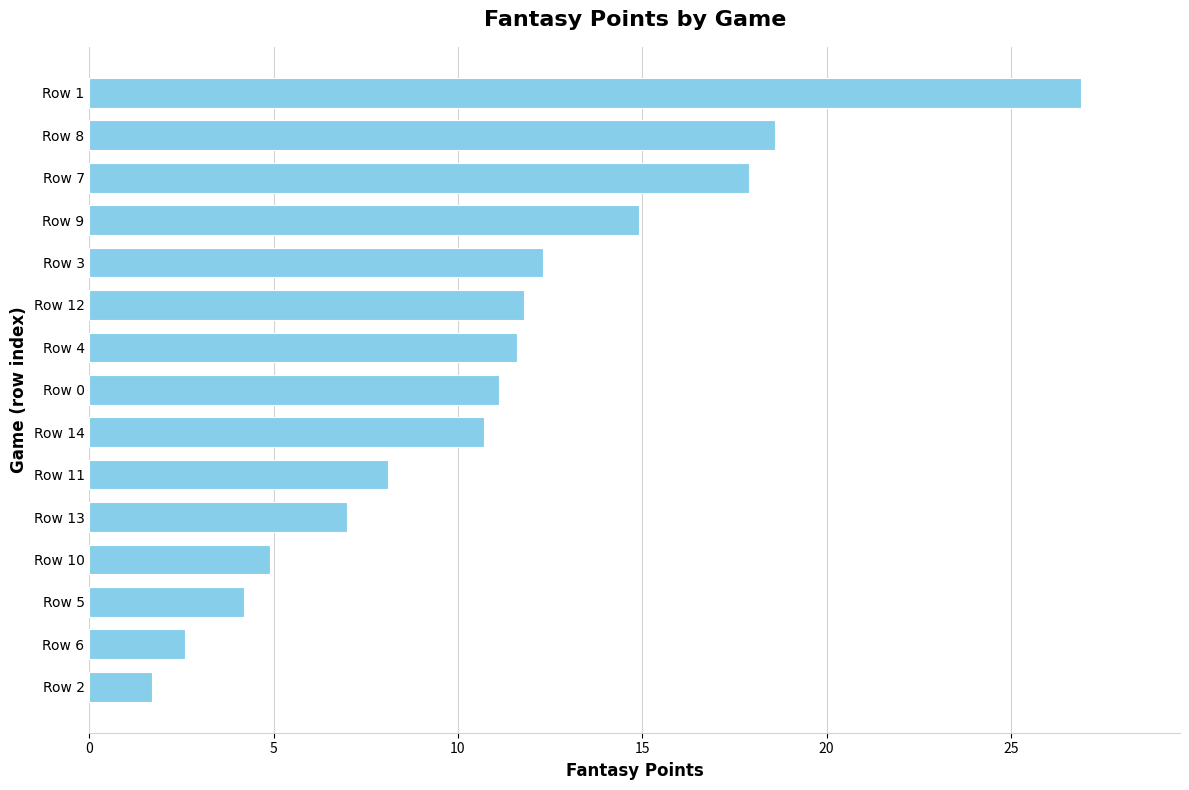

Reading bottom to top, what are all the values shown in this chart?

1.7	2.6	4.2	4.9	7.0	8.1	10.7	11.1	11.6	11.8	12.3	14.9	17.9	18.6	26.9